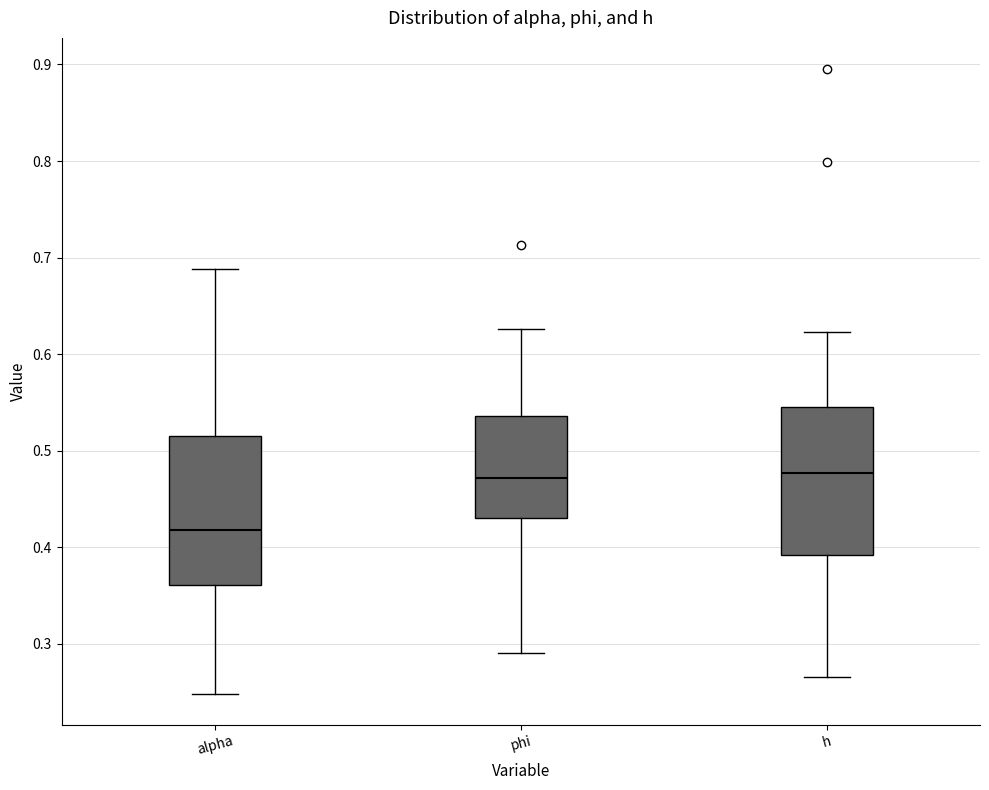

Reading left to right, transcribe this box plot: for each box, give where its median line is, the range the box spans, and where its two whiskers end, as read against the y-axis. The values are not printed on the chart, so give them approximately, as read against the axis.

alpha: median 0.42, box 0.36 to 0.51, whiskers 0.25 to 0.69
phi: median 0.47, box 0.43 to 0.54, whiskers 0.29 to 0.63
h: median 0.48, box 0.39 to 0.55, whiskers 0.27 to 0.62